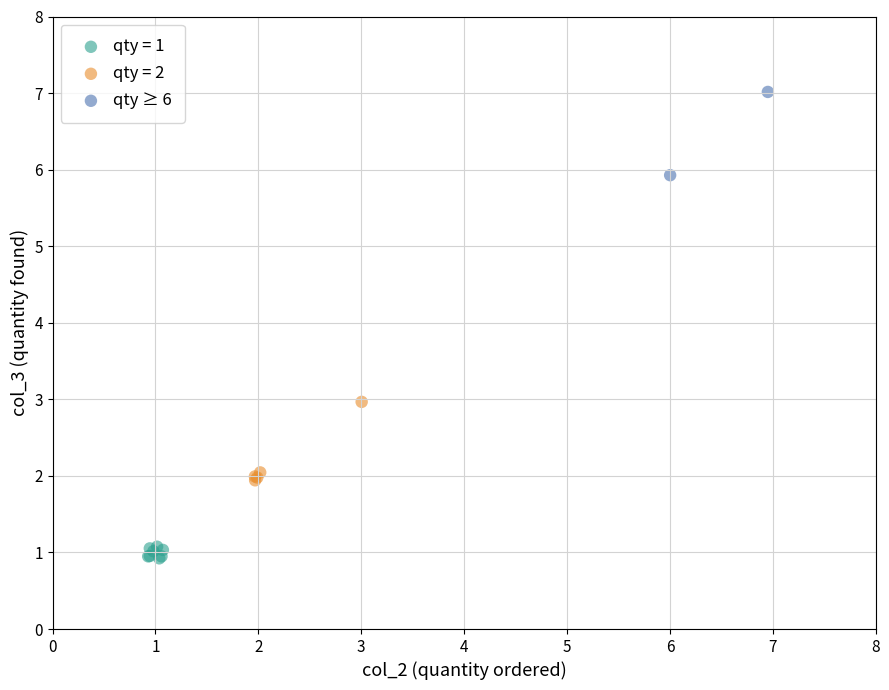

What are all the series names shown in the legend?

qty = 1, qty = 2, qty ≥ 6